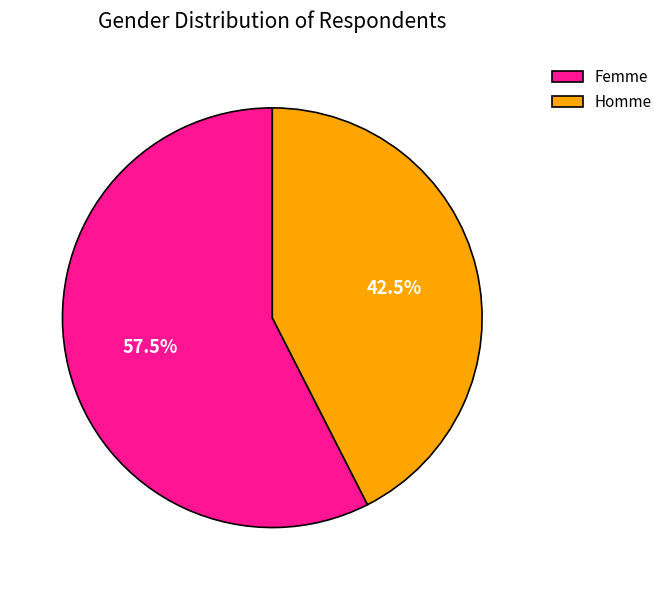

Is there any slice that represents more than half of the pie?

Yes